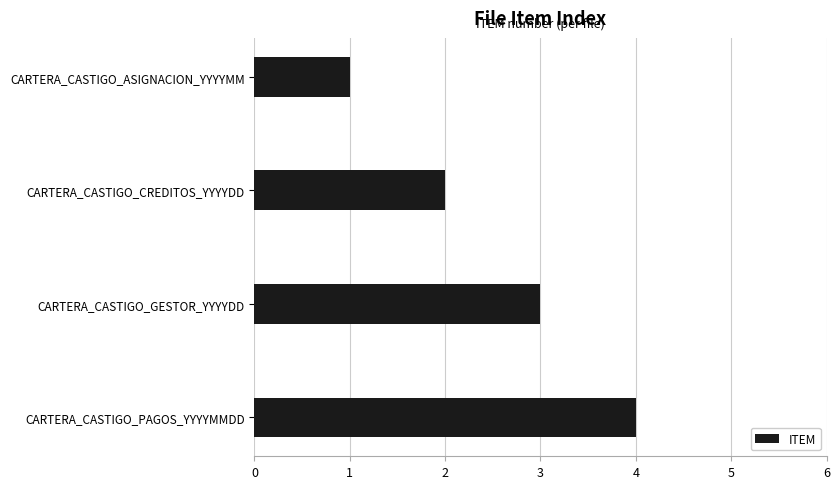

What is the approximate value at CARTERA_CASTIGO_PAGOS_YYYYMMDD?

4